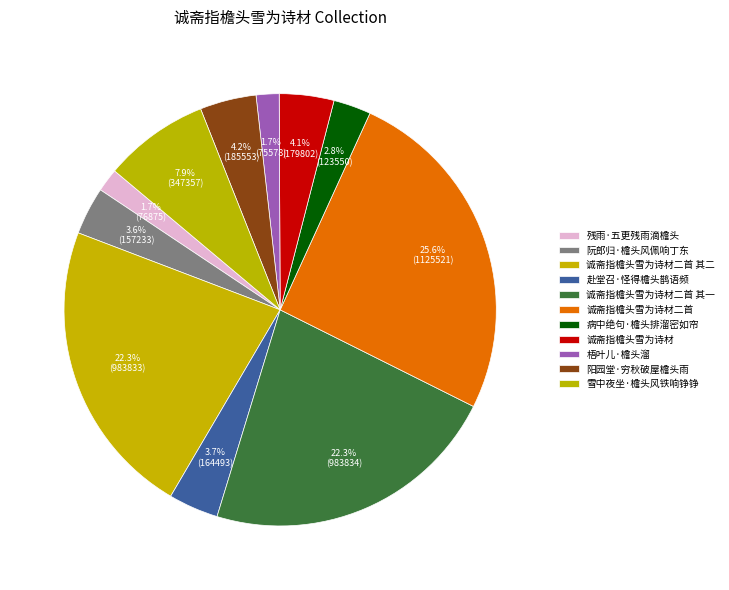

Is 梧叶儿·檐头溜 the majority of the pie?

No